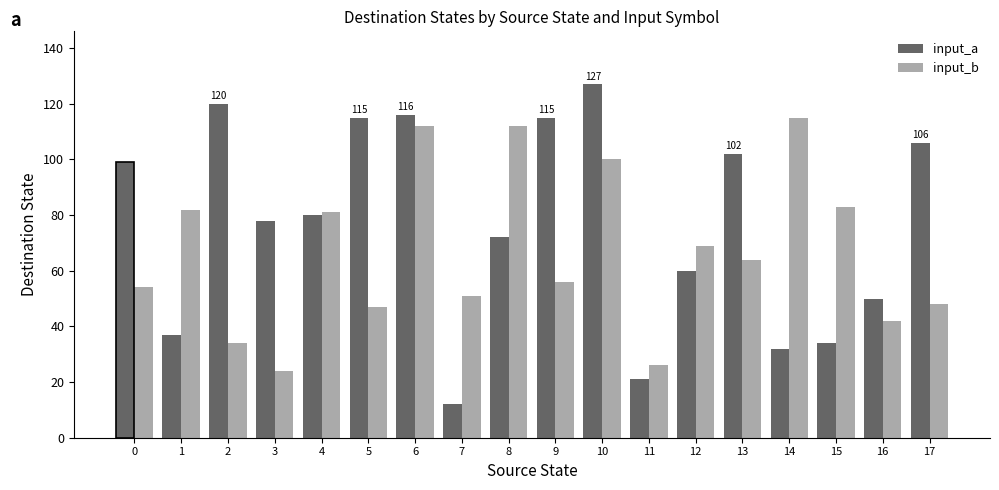

What is the value of the input_a bar at the 11th from the left?

127